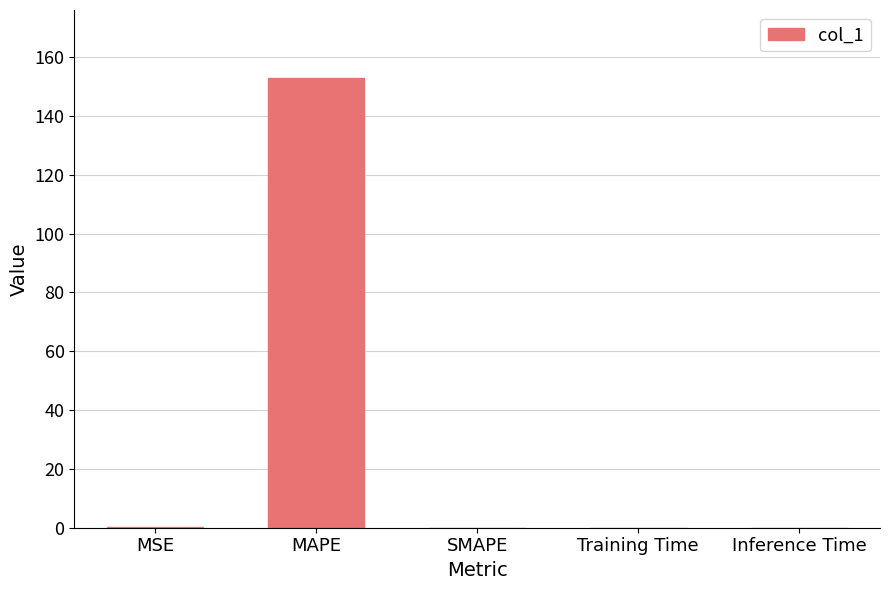

Is it true that the value at MAPE is 153.1?

True